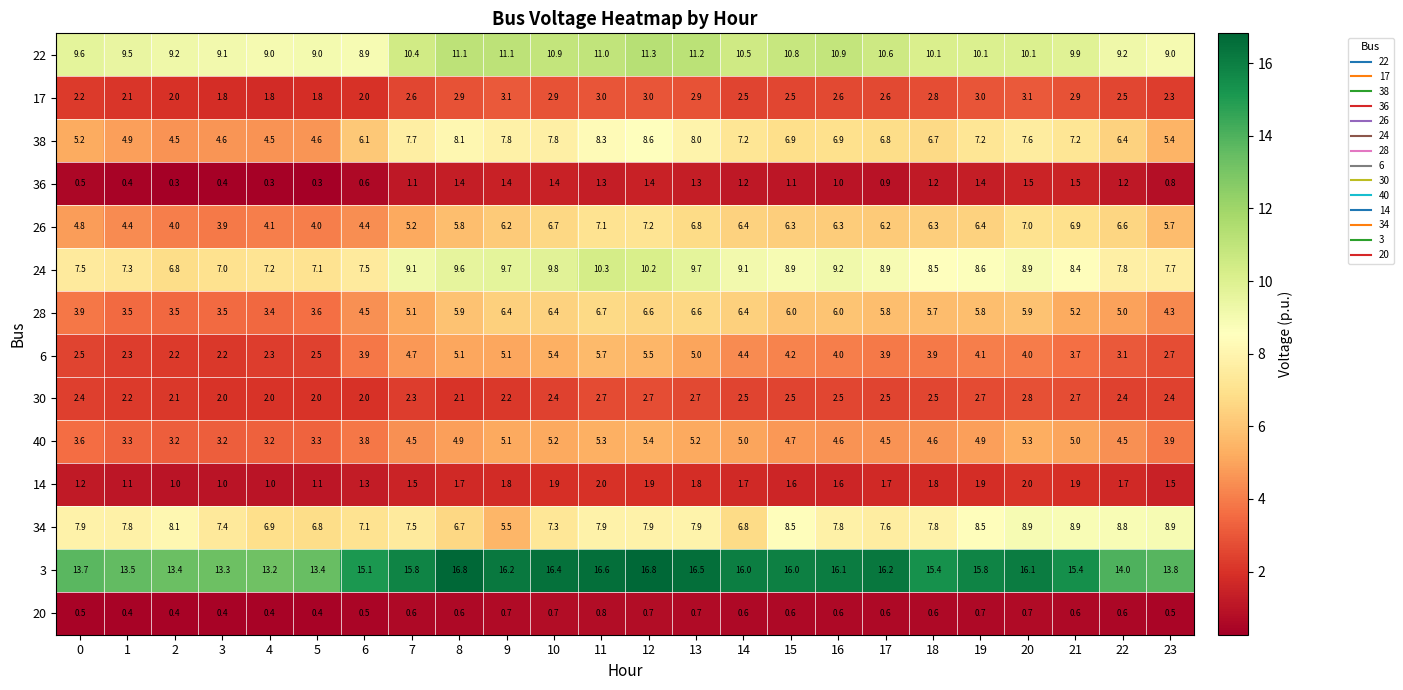

Which series has the widest spread of values?

38